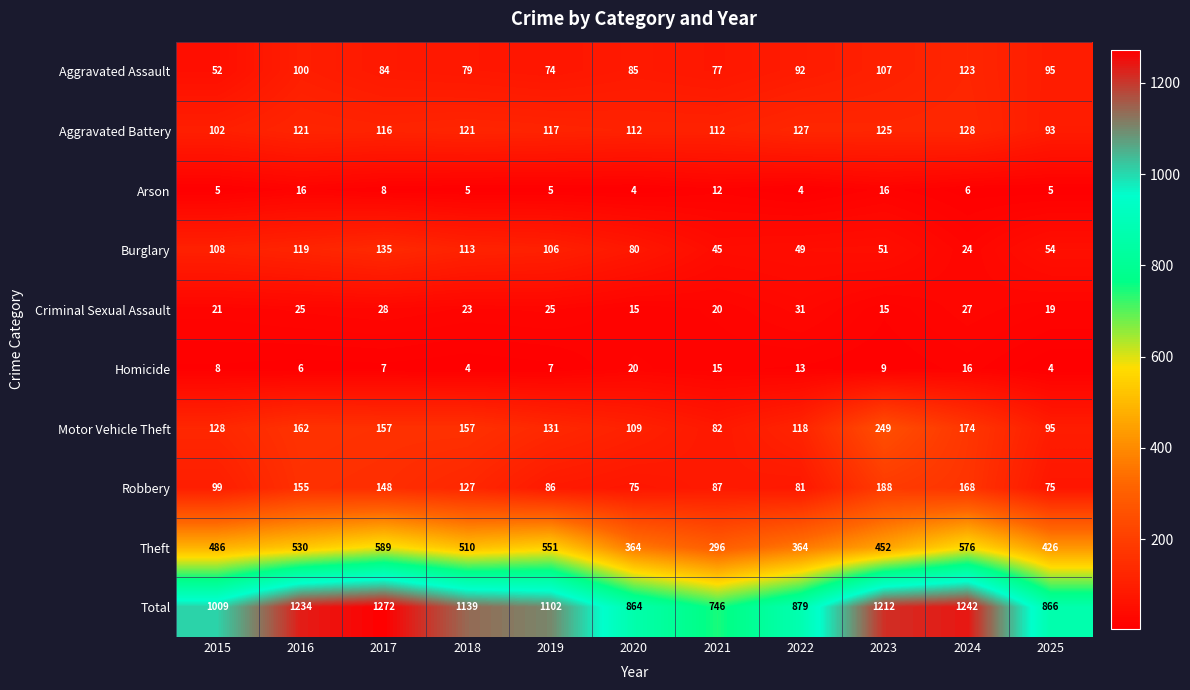

What is the difference between the maximum and minimum values in the Homicide series?

16